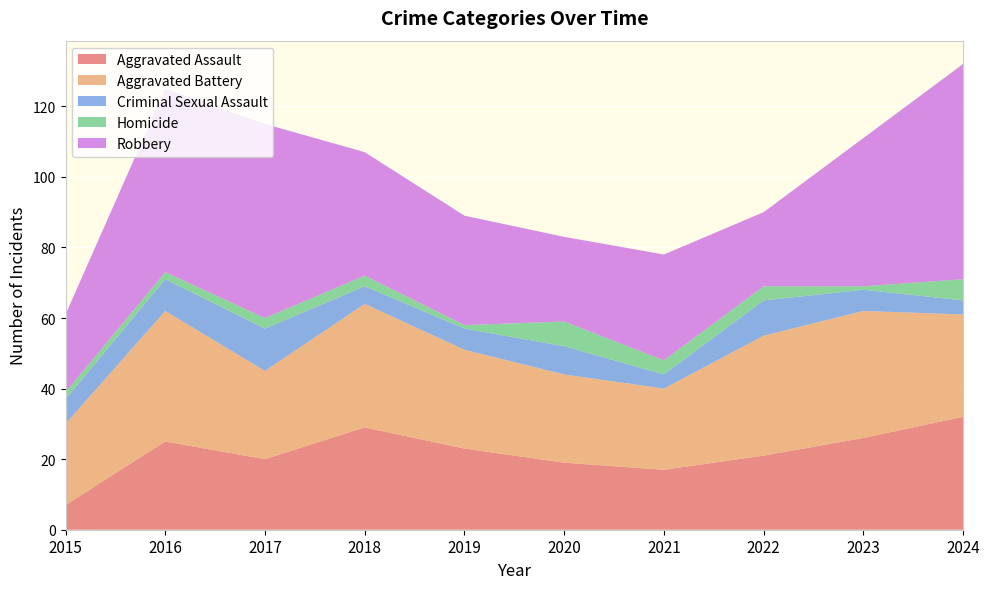

Reading left to right, what are all the values shown in this chart?

Aggravated Assault: 2015=7	2016=25	2017=20	2018=29	2019=23	2020=19	2021=17	2022=21	2023=26	2024=32
Aggravated Battery: 2015=23	2016=37	2017=25	2018=35	2019=28	2020=25	2021=23	2022=34	2023=36	2024=29
Criminal Sexual Assault: 2015=7	2016=9	2017=12	2018=5	2019=6	2020=8	2021=4	2022=10	2023=6	2024=4
Homicide: 2015=2	2016=2	2017=3	2018=3	2019=1	2020=7	2021=4	2022=4	2023=1	2024=6
Robbery: 2015=22	2016=52	2017=55	2018=35	2019=31	2020=24	2021=30	2022=21	2023=42	2024=61